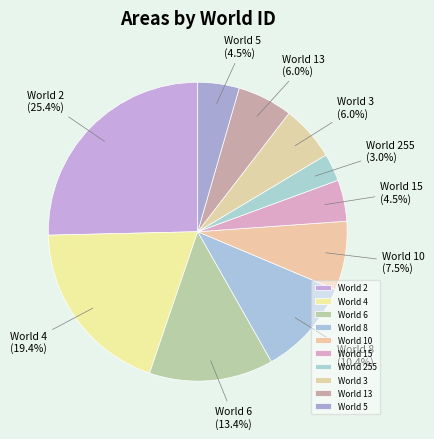

Do World 255 and World 2 together represent more than half of the pie?

No